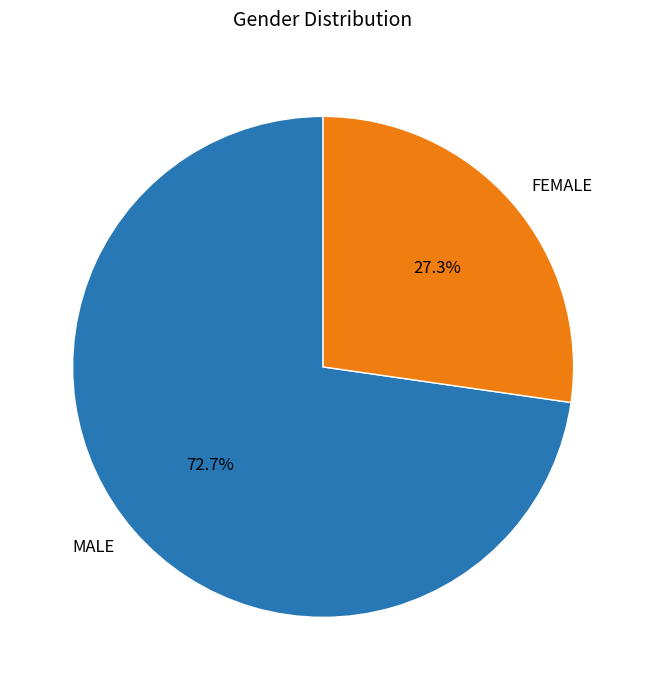

How many slices are in this pie chart?

2